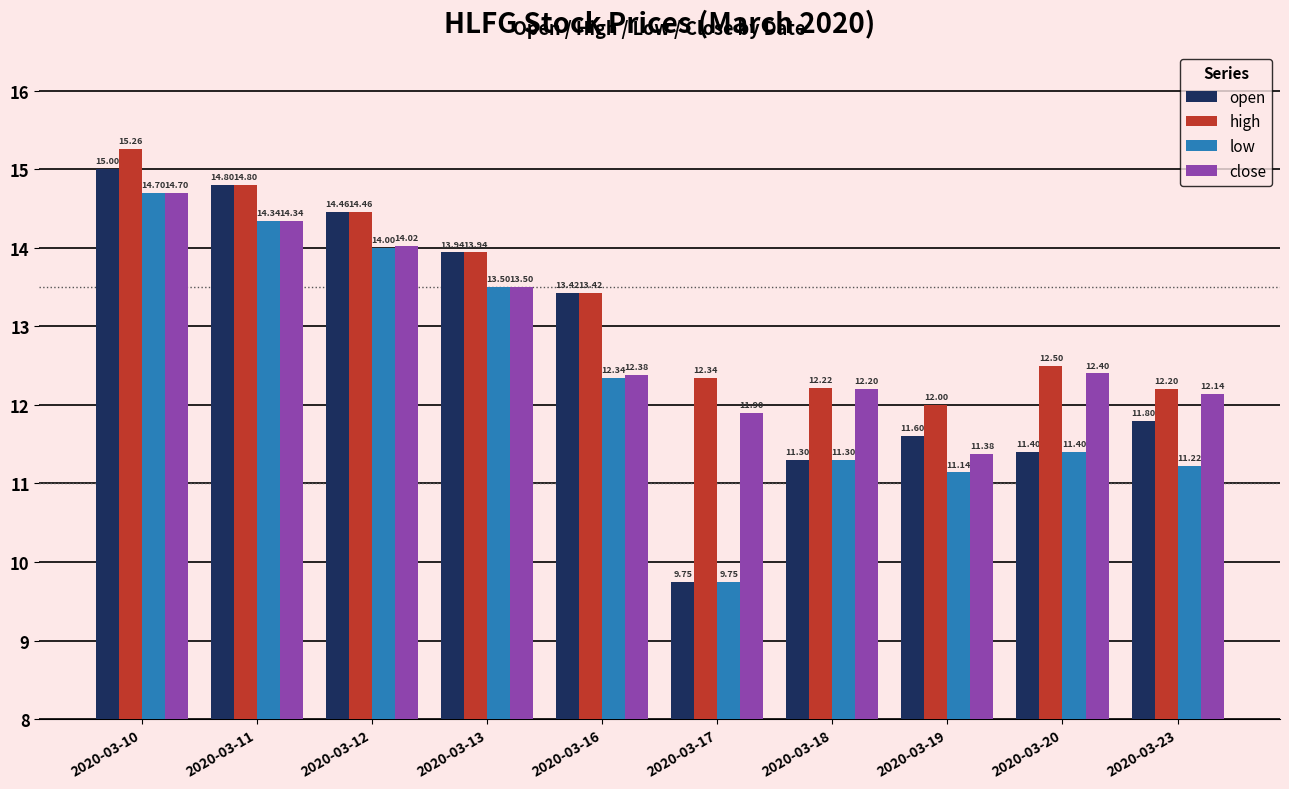

What are all the series names shown in the legend?

open, high, low, close